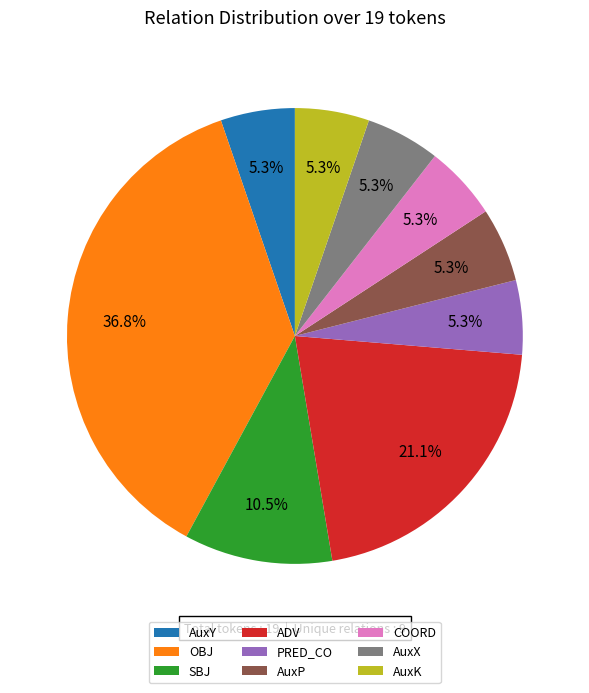

Which slice is the largest?

OBJ